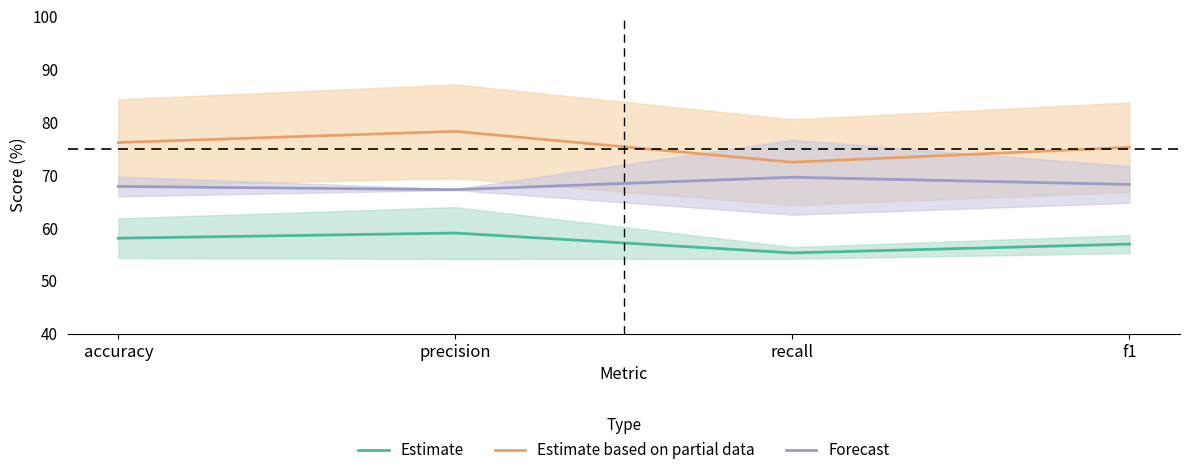

What is the total value across all series at f1?

200.4